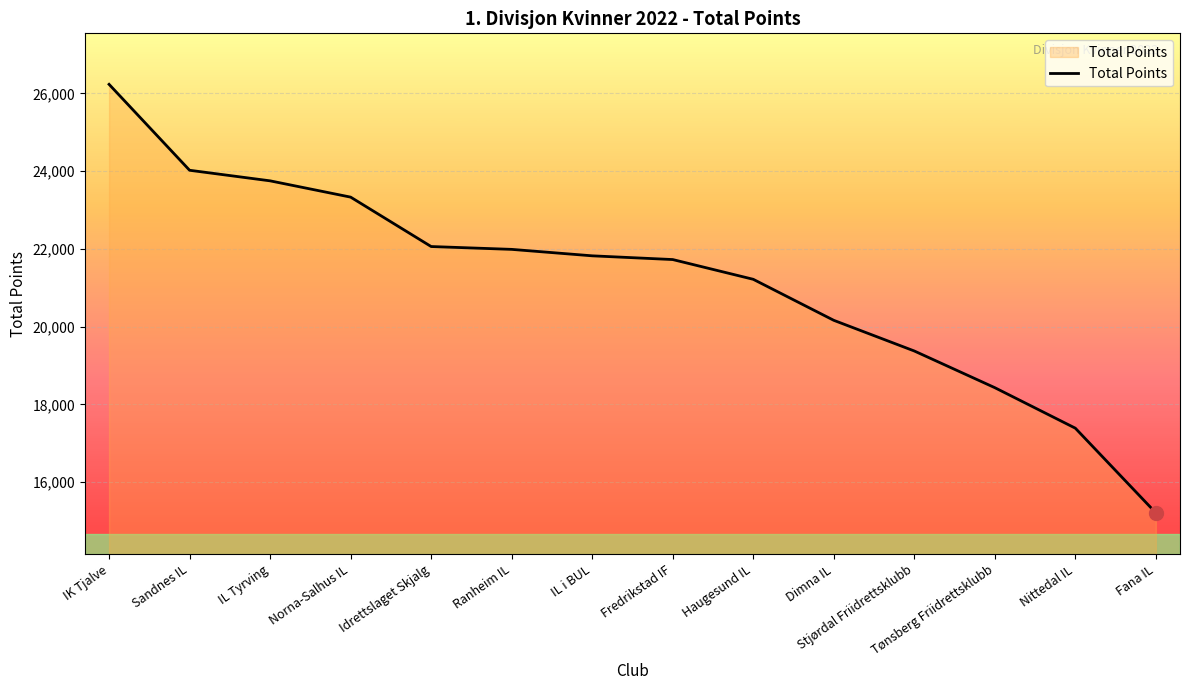

At which category does the chart reach its minimum across all series?

Fana IL